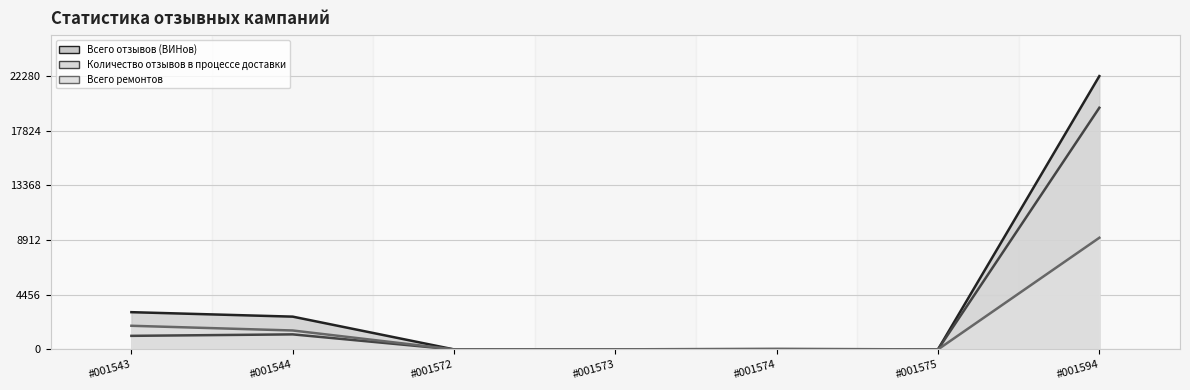

True or false: Всего отзывов (ВИНов) (линия) and Количество отзывов в процессе доставки (линия) intersect in this chart.

False